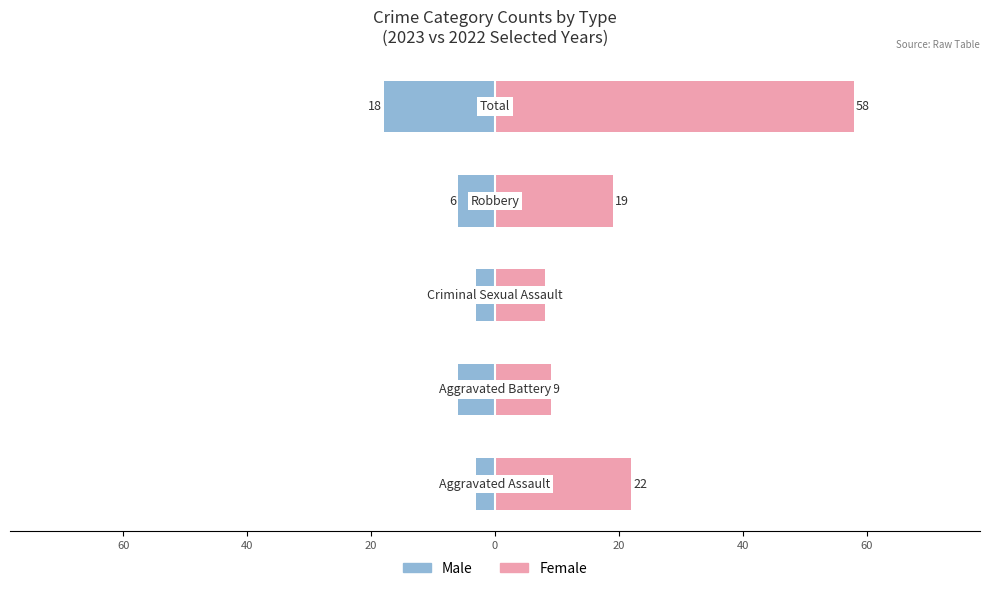

How many bars are there in total?

10